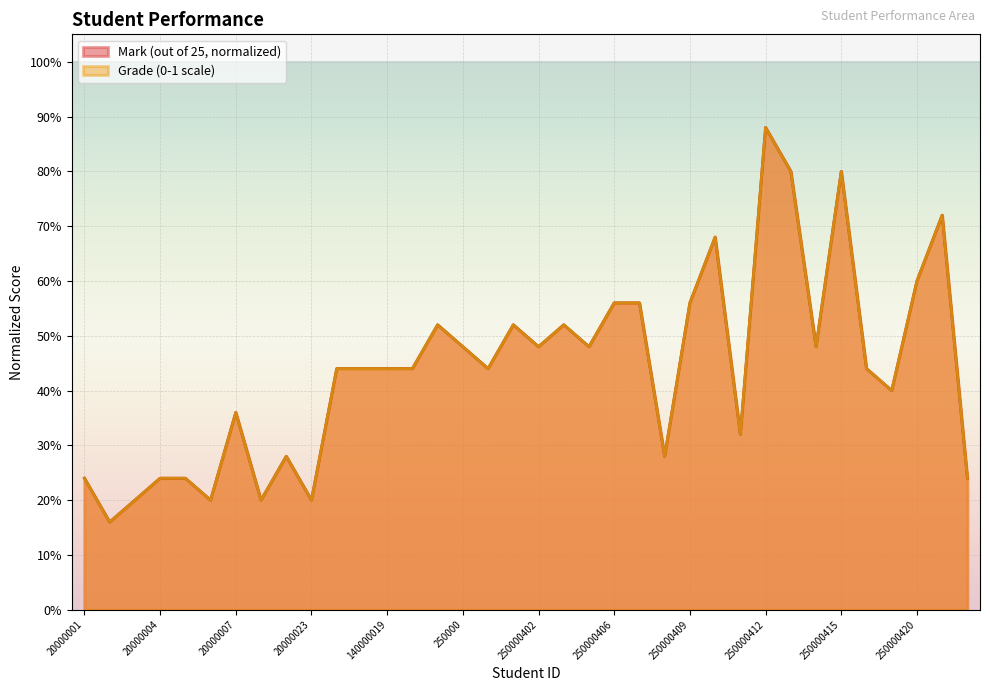

What is the total value across all series at 250000416?

0.9